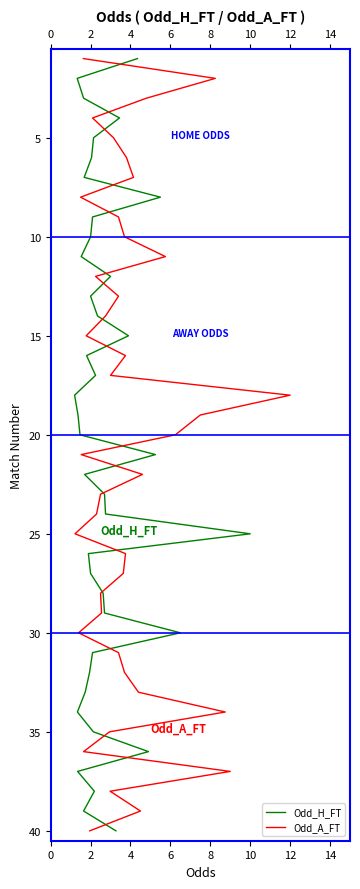

Rank the series at 2 from lowest to highest value.

Odd_H_FT, Odd_A_FT